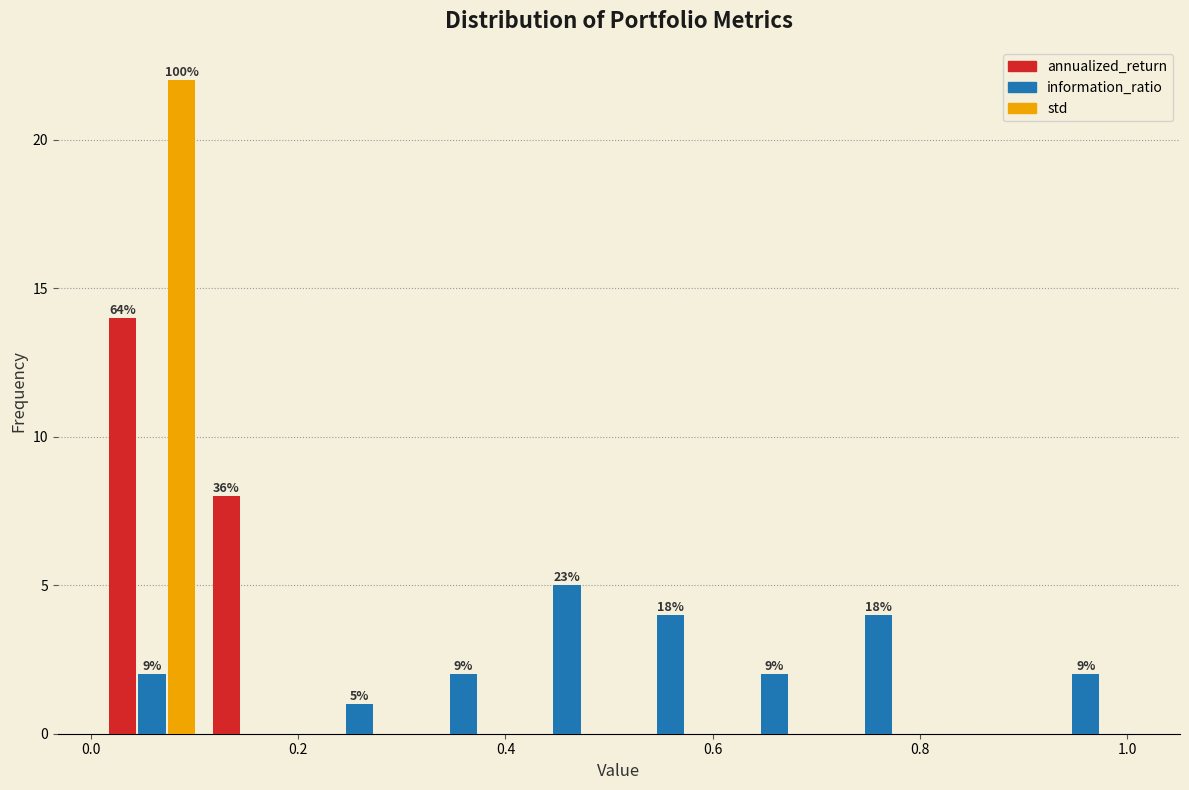

In the information_ratio series, which range on the x-axis has the tallest bar?

0.40 to 0.50